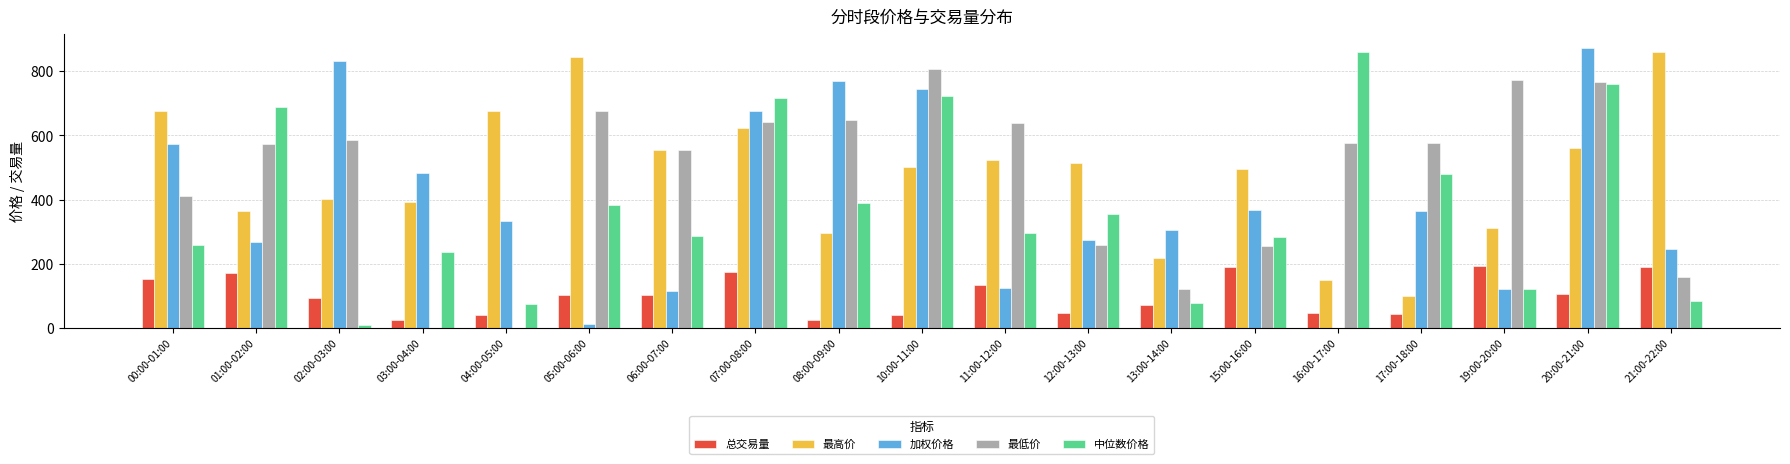

What are all the series names shown in the legend?

总交易量, 最高价, 加权价格, 最低价, 中位数价格